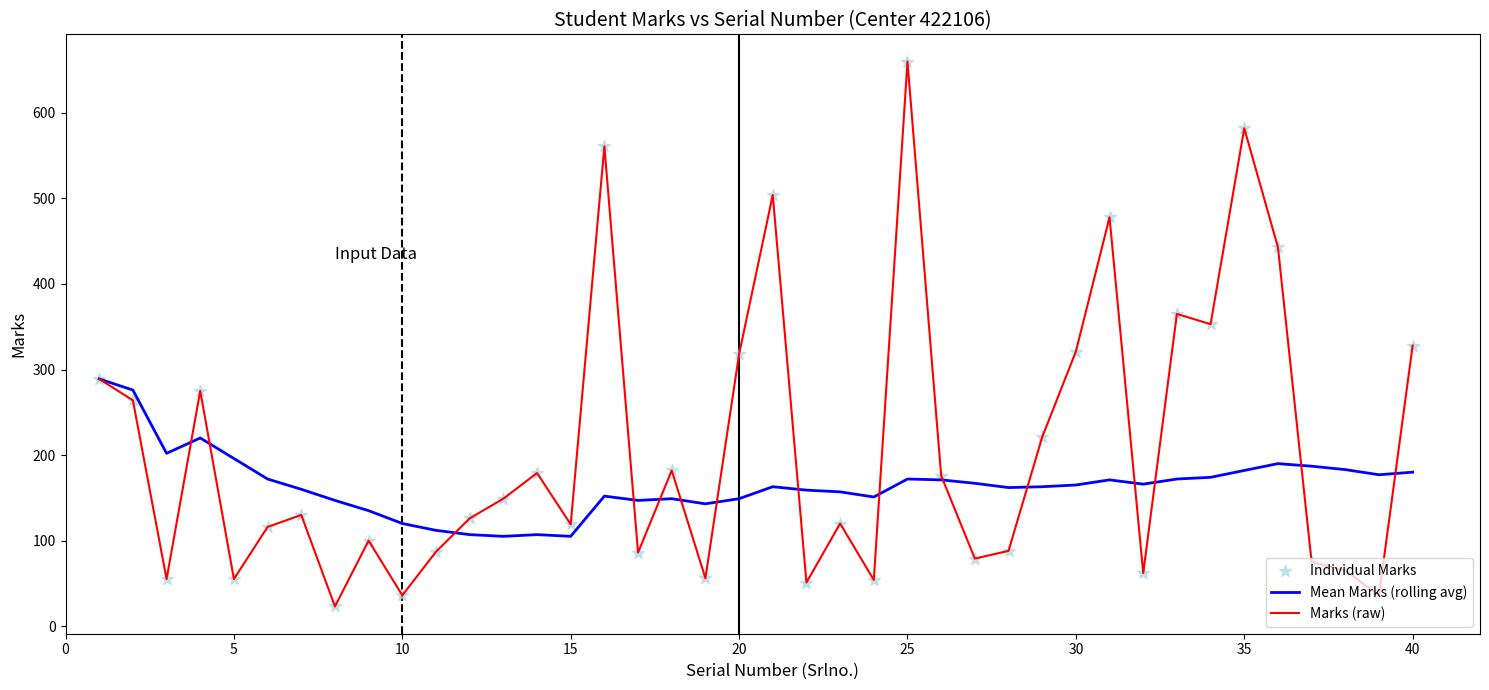

Which series has the largest total across all categories?

Marks (raw)